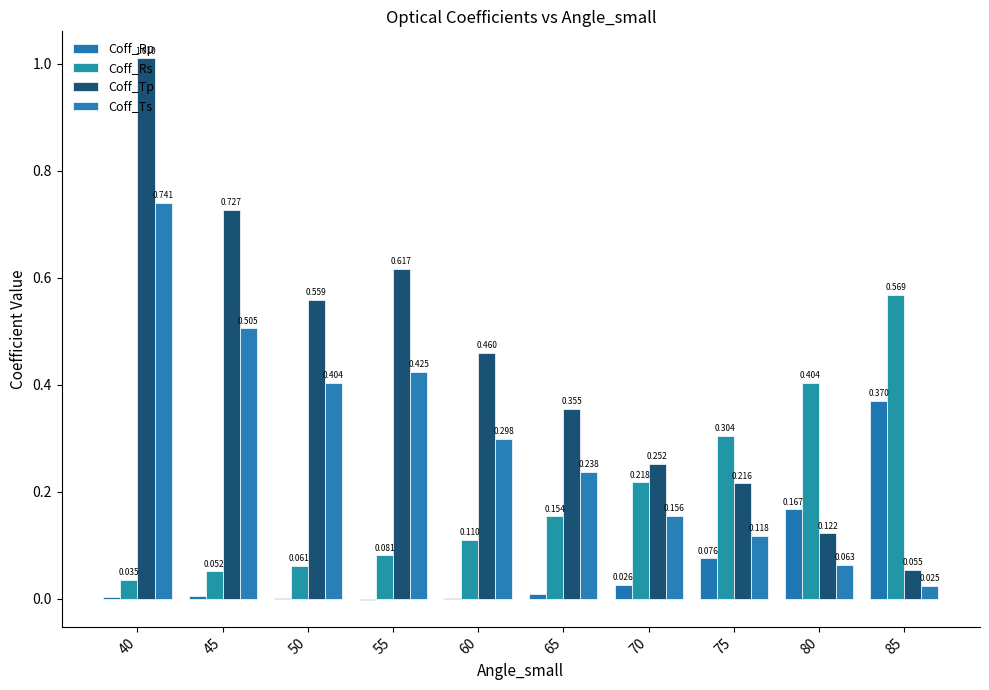

What is the maximum value shown in the chart?

1.0